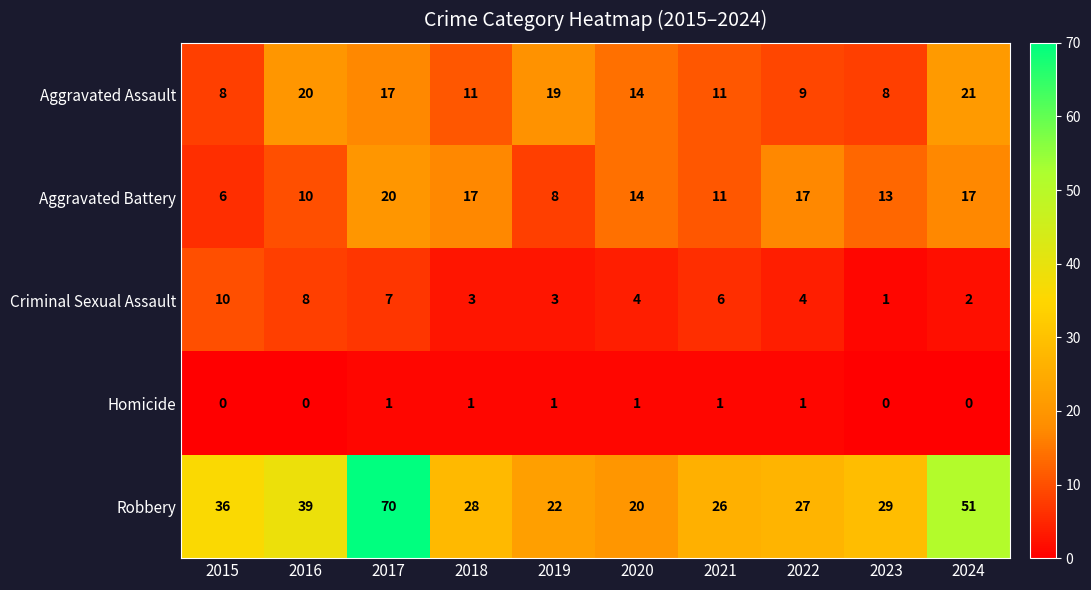

What is the difference between the highest and lowest values at 2023?

29